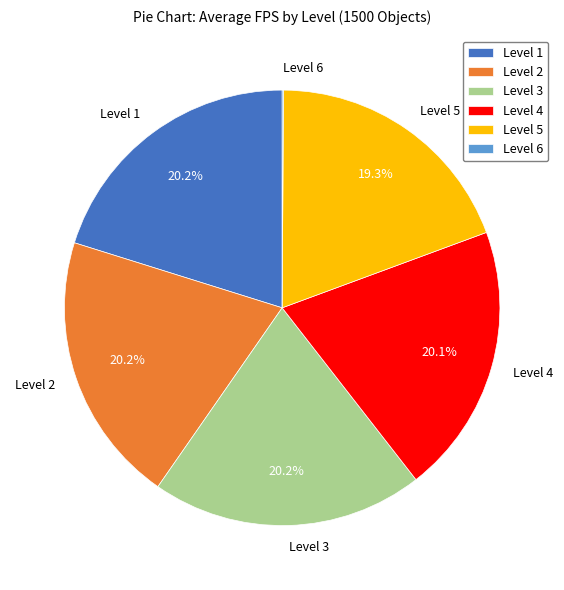

Does Level 4 account for over 50% of the chart?

No